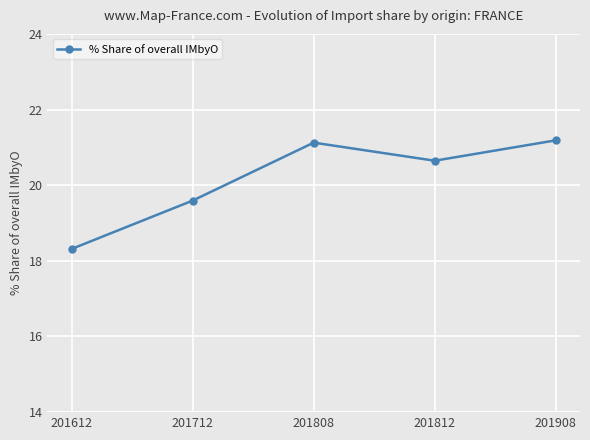

What is the value of the 4th point from the left?

20.6